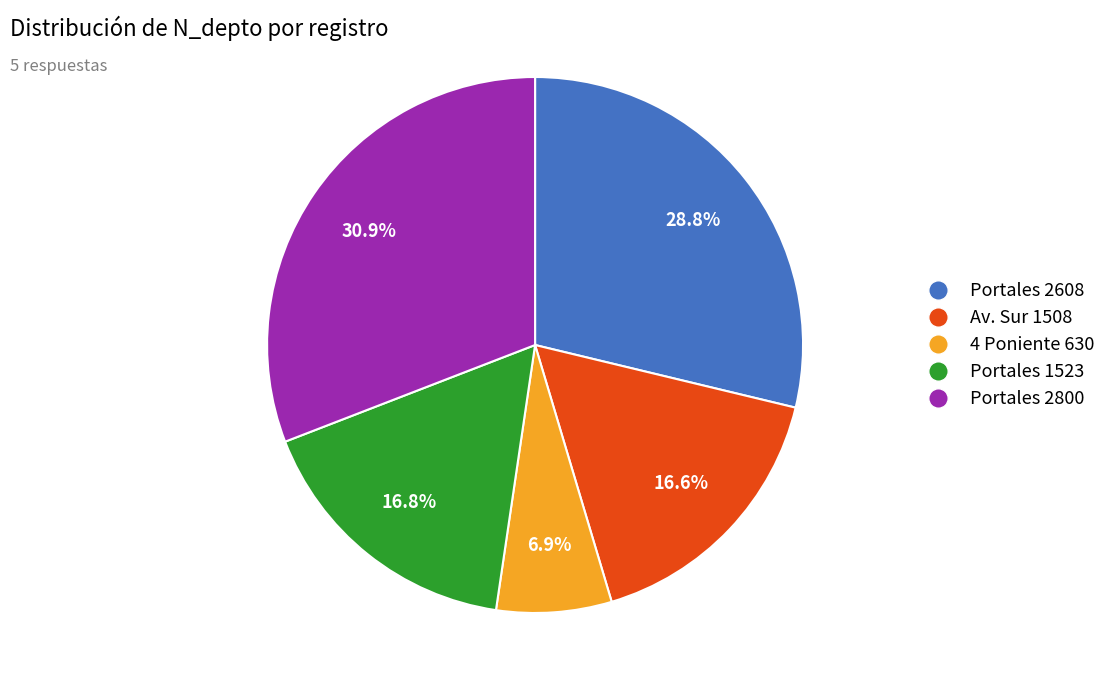

The Av. Sur 1508 slice represents 6% of the pie. True or false?

False